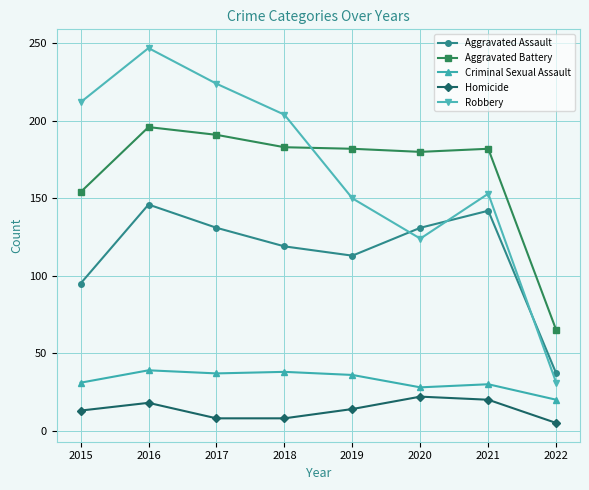

Is it true that Homicide equals 20 at 2021?

True